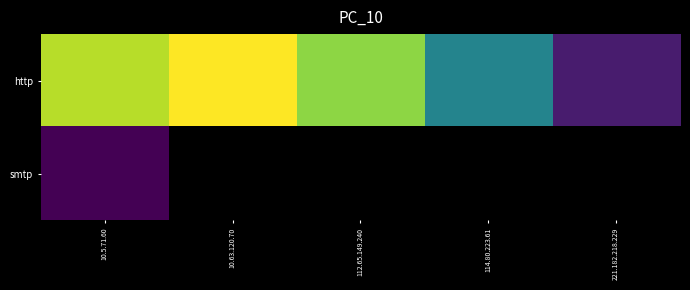

What is the highest value of the smtp series?

2326.0